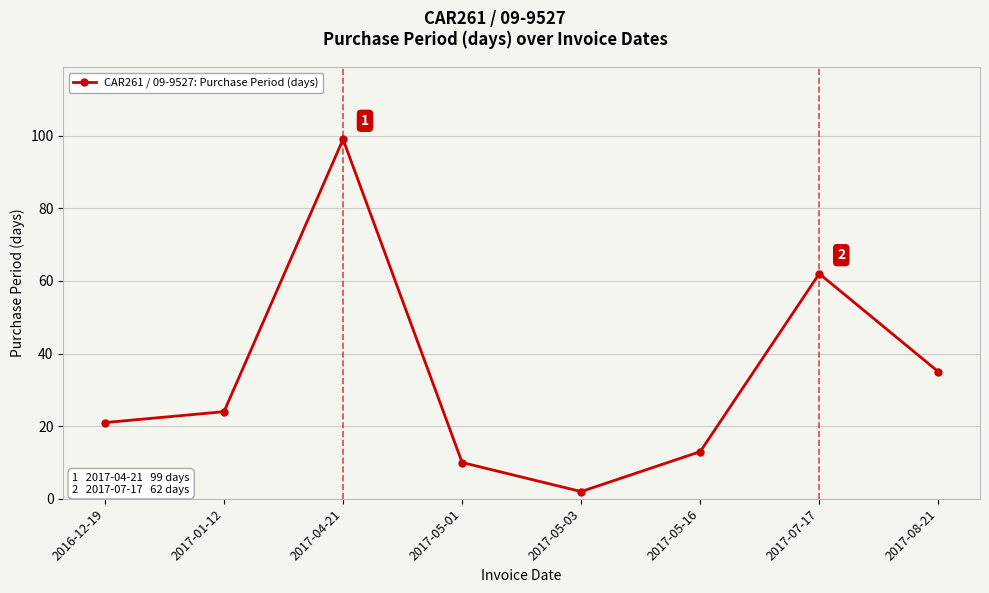

What is the sum of all values?

266